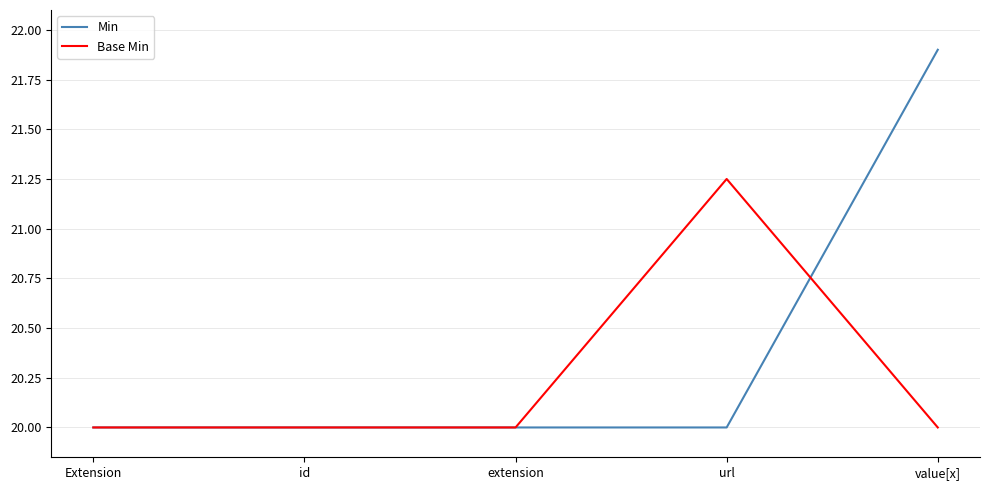

What is the total value across all series at value[x]?

41.9